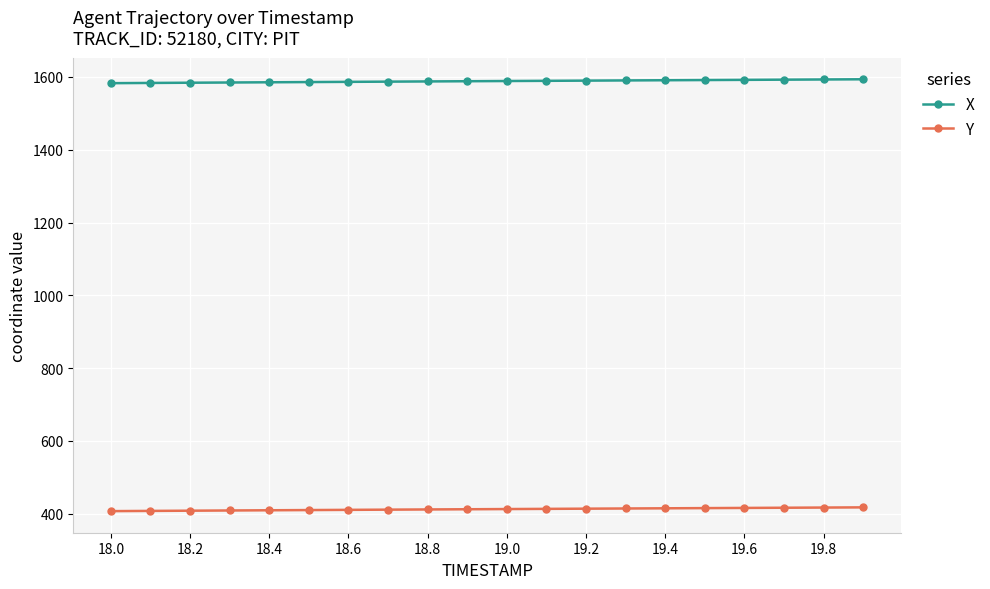

Does the chart have visible grid lines?

Yes